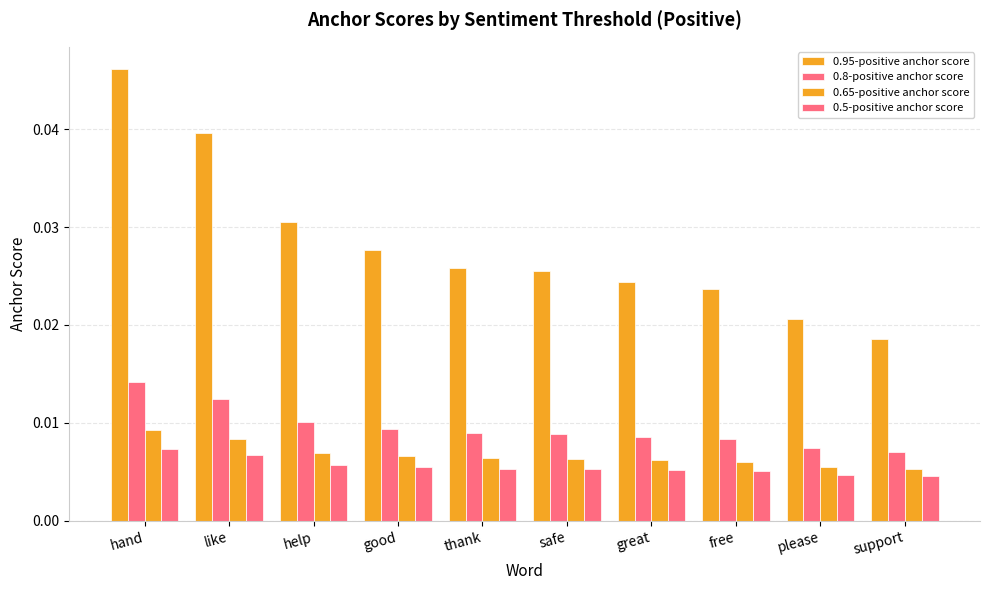

At how many categories does at least one series exceed 0?

10